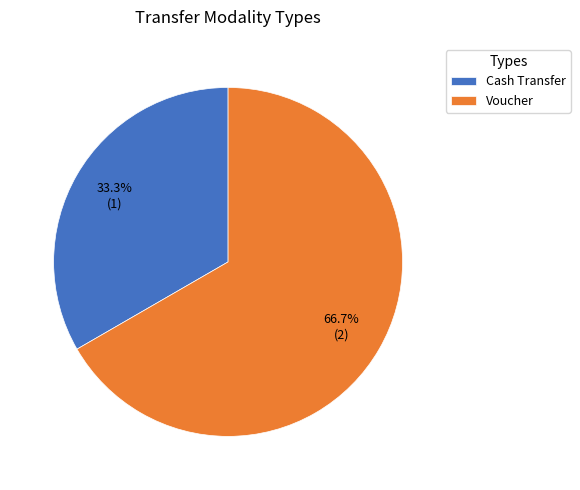

Does Voucher represent more than half of the total?

Yes